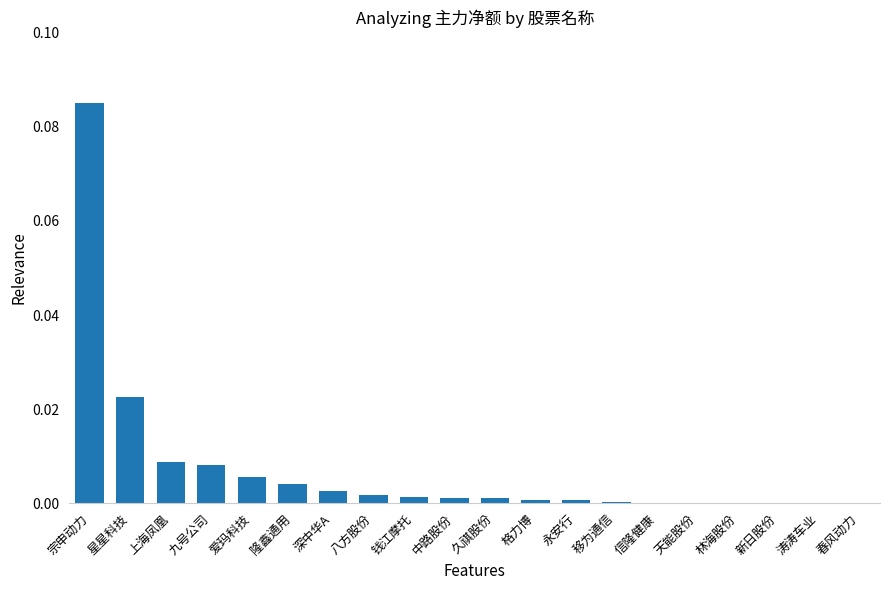

The value at 九号公司 is 0.0. True or false?

False